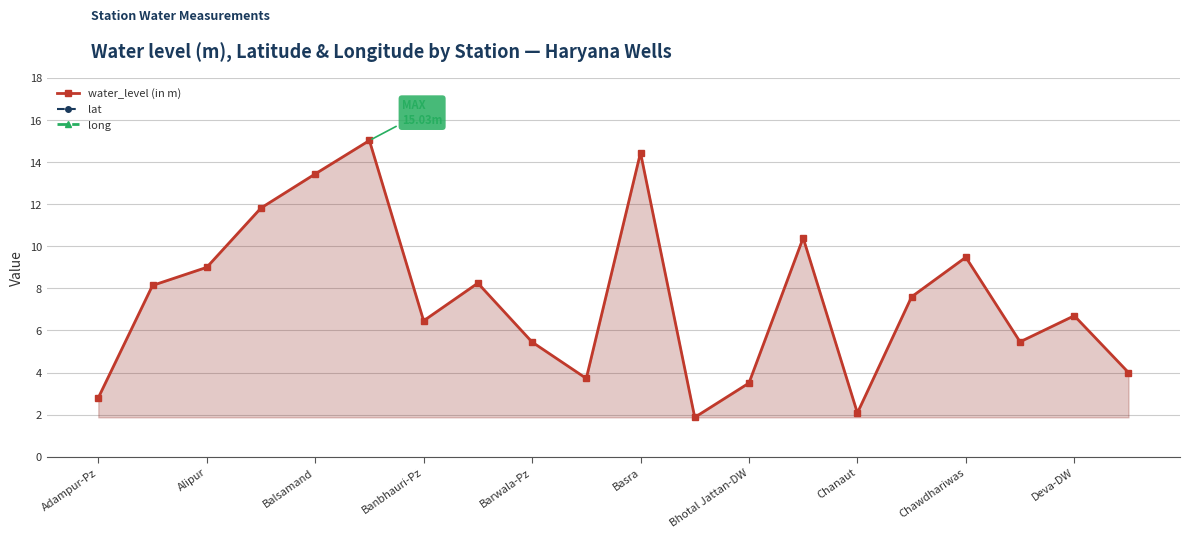

True or false: water_level (in m) has more than 0 points higher than both neighbors.

True